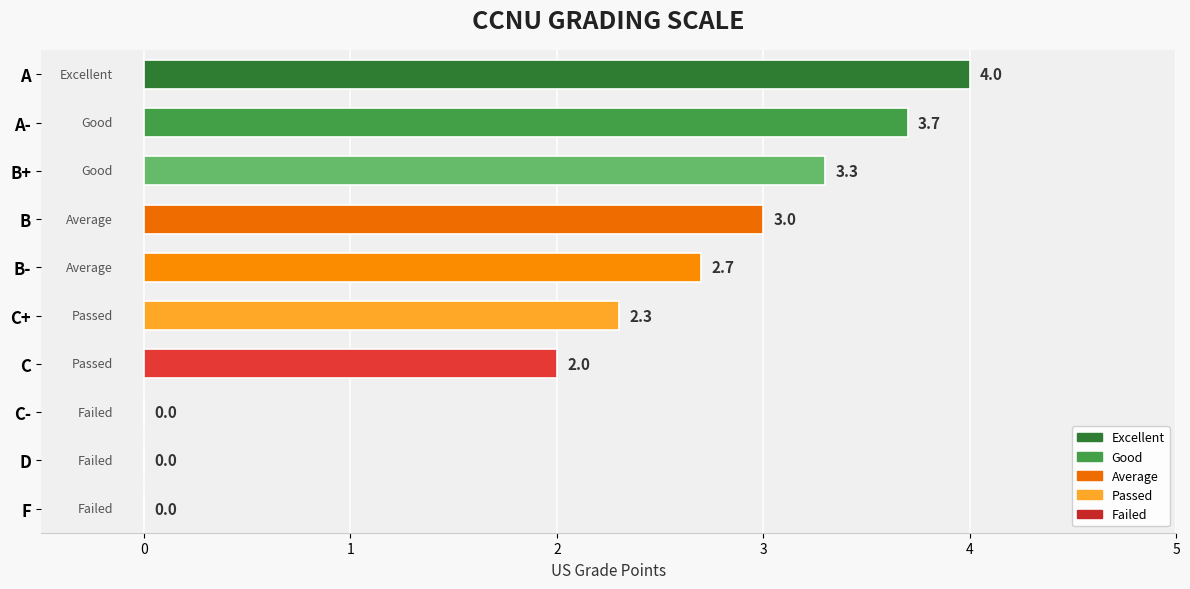

What is the sum of the values at F and A-?

3.7